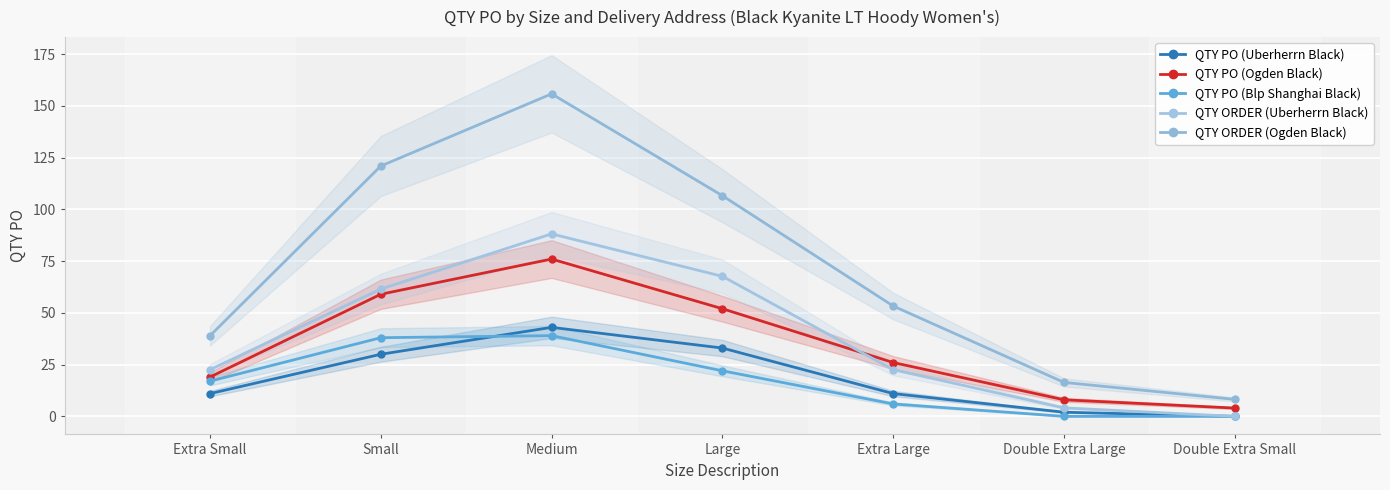

List the labels in order of QTY PO (Ogden Black) value, smallest first.

Double Extra Small, Double Extra Large, Extra Small, Extra Large, Large, Small, Medium